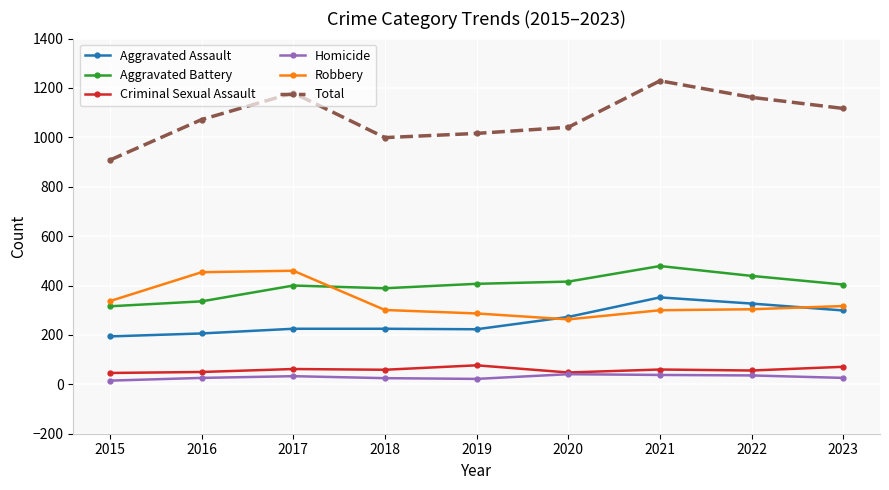

What is the total value across all series at 2022?

2324